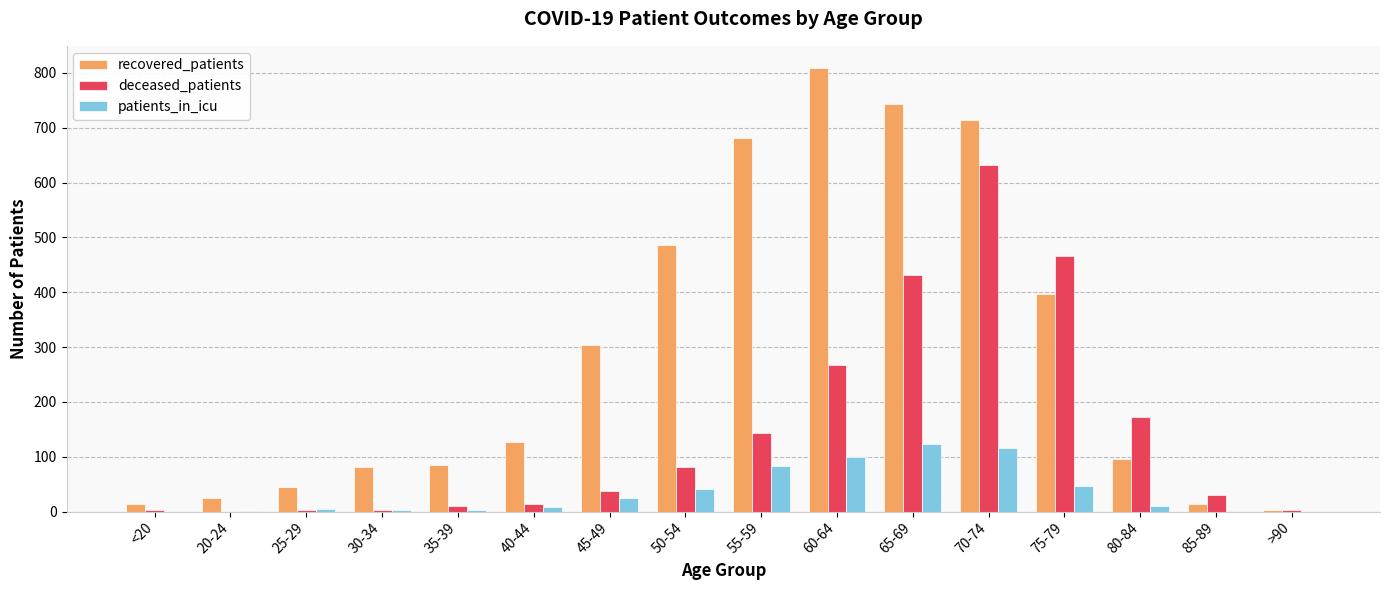

Read the deceased_patients value at 60-64, to the nearest 50.

250